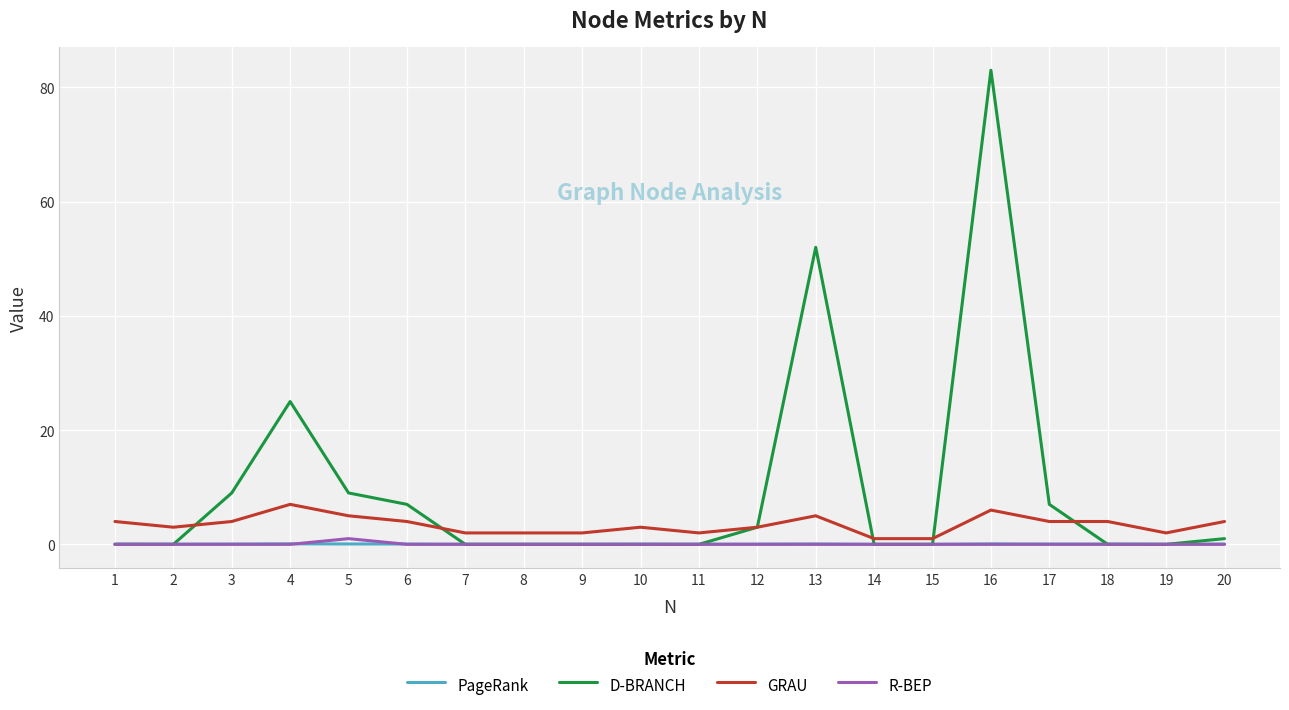

What is the greatest value displayed?

83.0